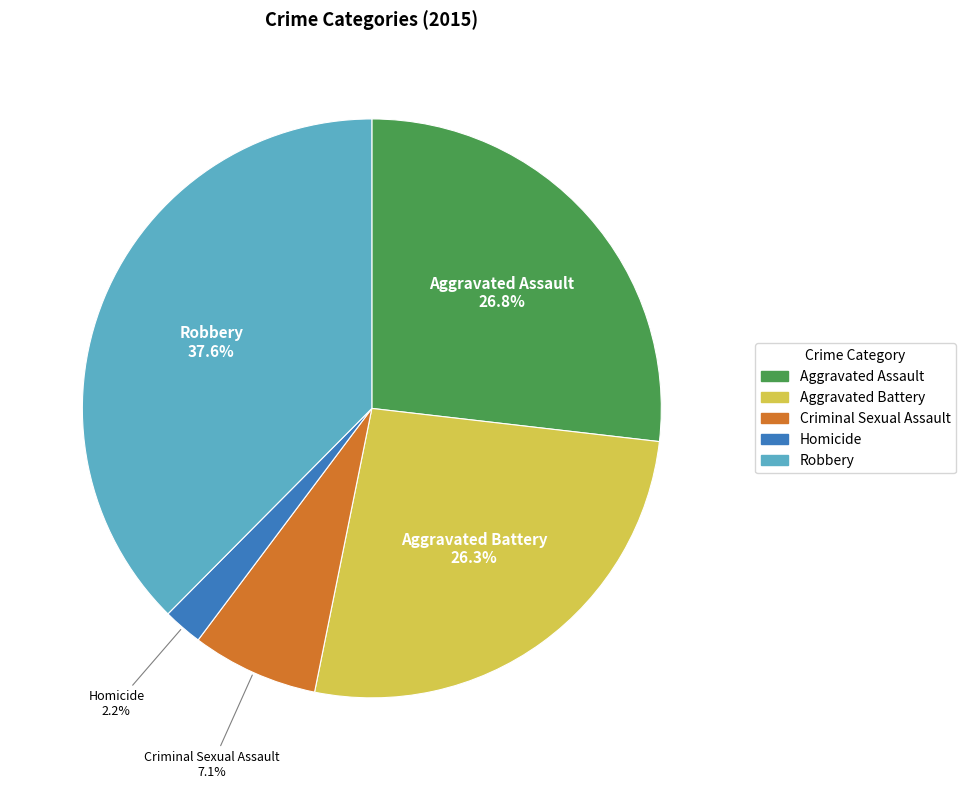

How many slices are in this pie chart?

5